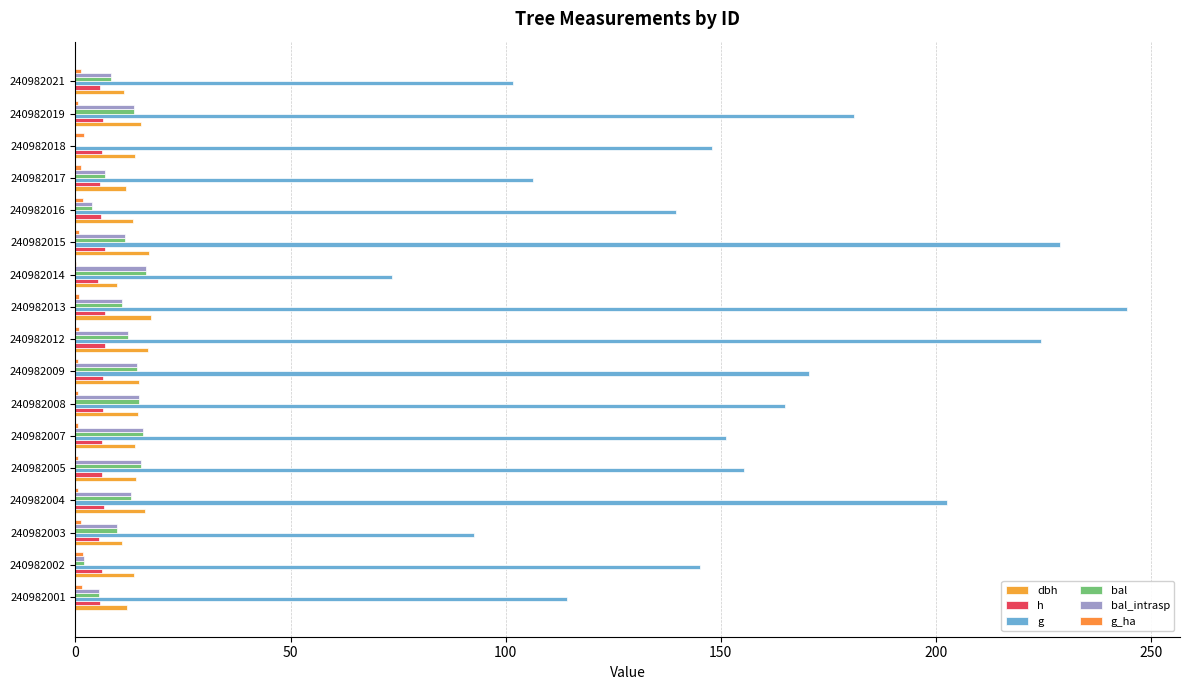

What is the maximum value shown in the chart?

244.5